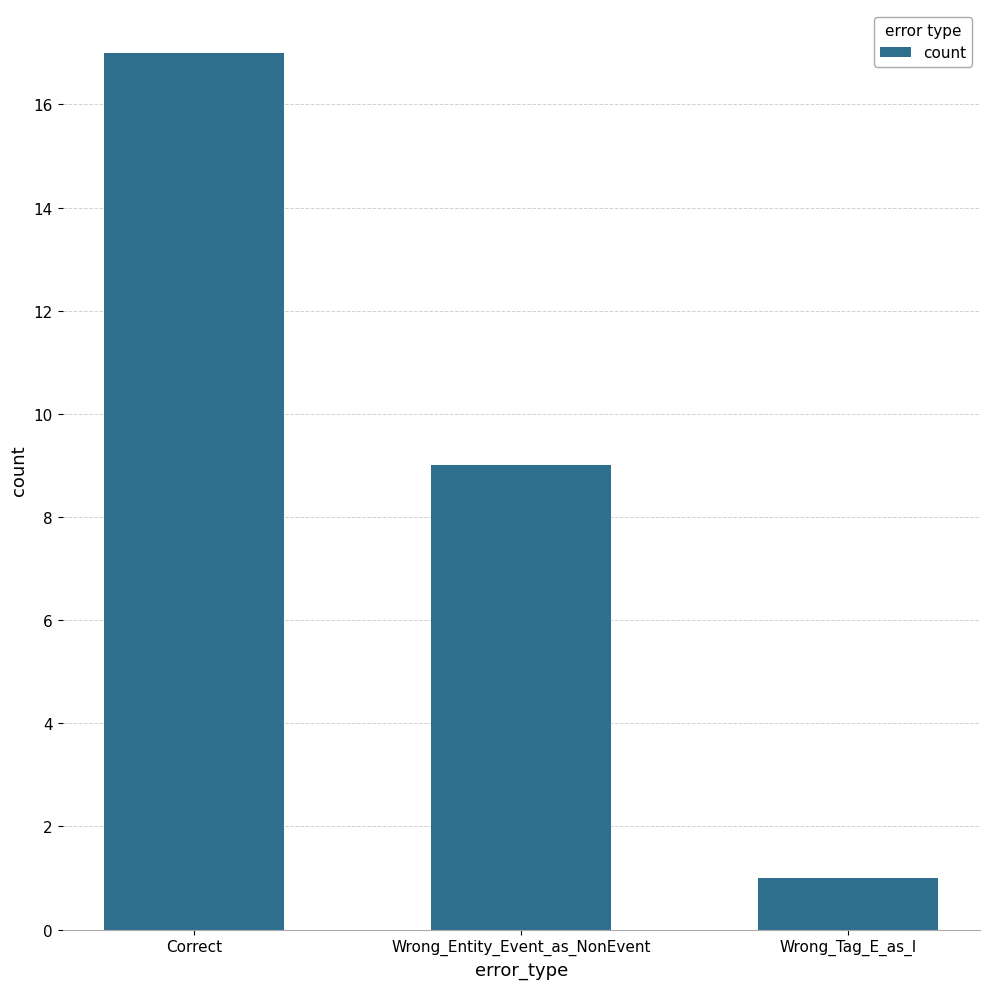

At which label is the value closest to 9?

Wrong_Entity_Event_as_NonEvent